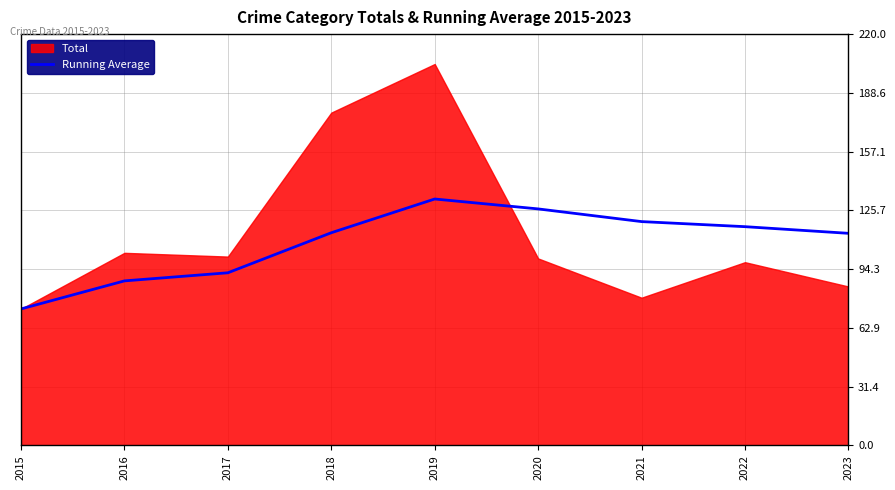

What is the value of the 1st point from the left?

73.0